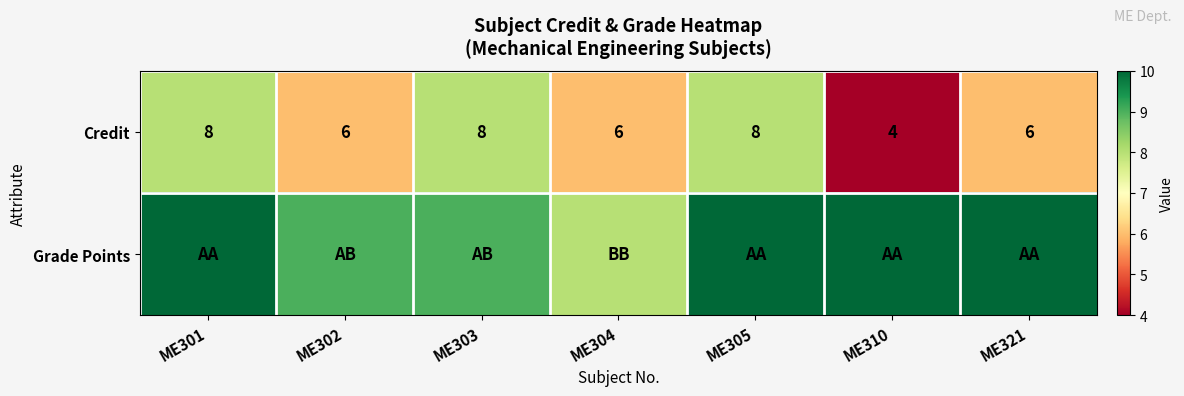

The value of Credit at ME302 is 11. True or false?

False